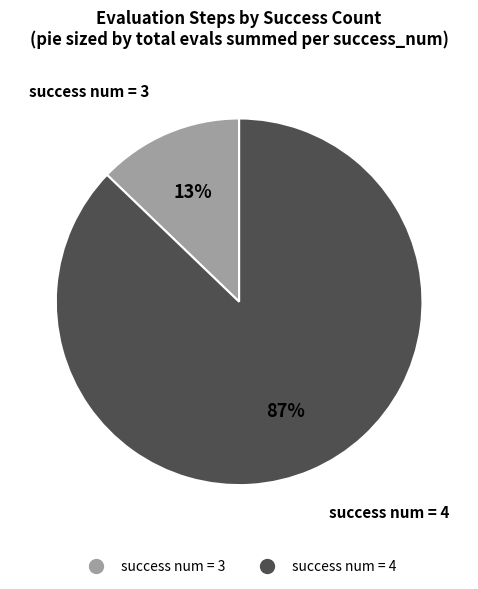

Is there a majority slice in this chart?

Yes